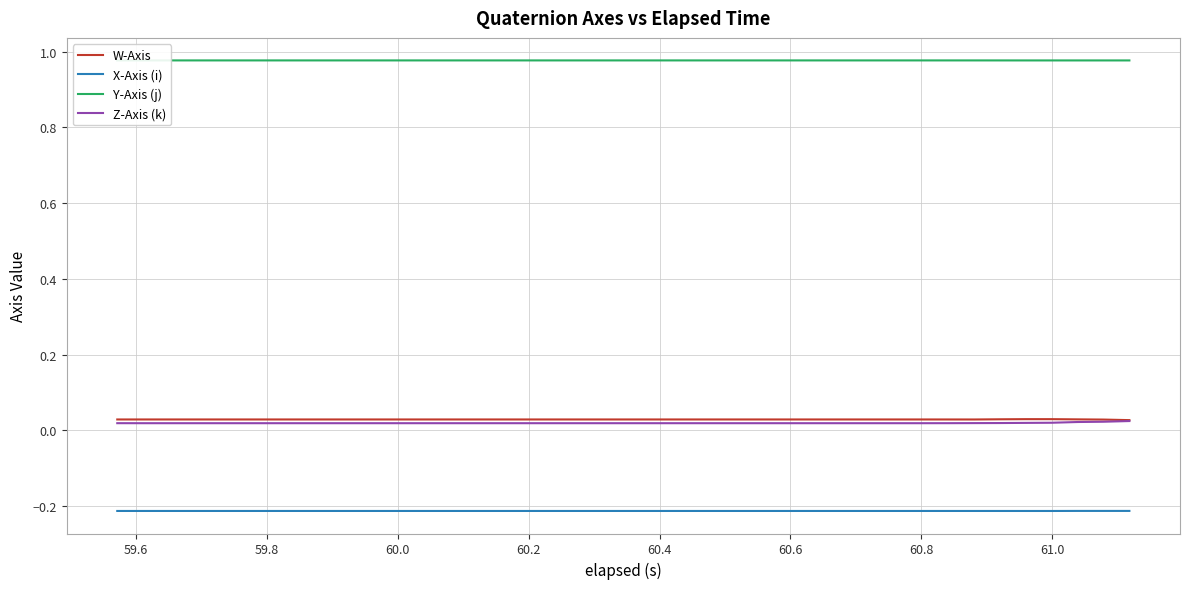

True or false: Z-Axis (k) and X-Axis (i) cross at least once.

False